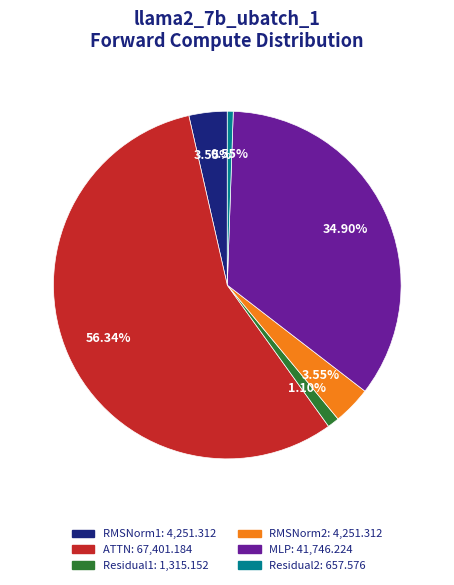

Count the number of slices in the pie.

6